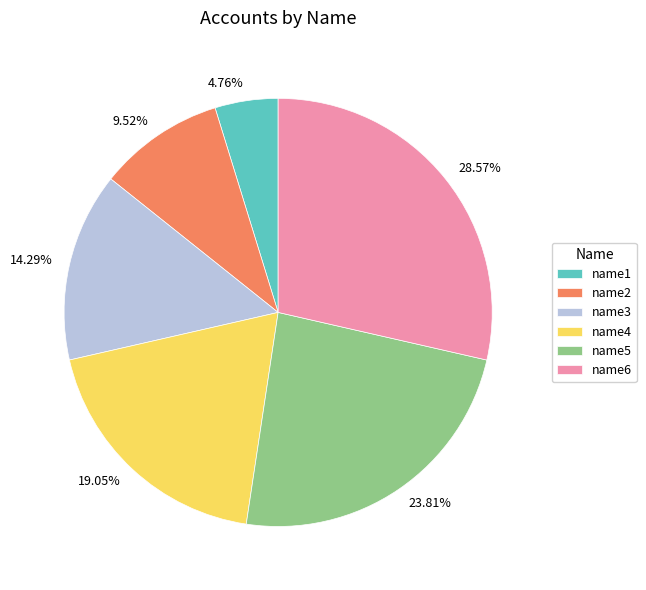

The name2 slice represents 1% of the pie. True or false?

False